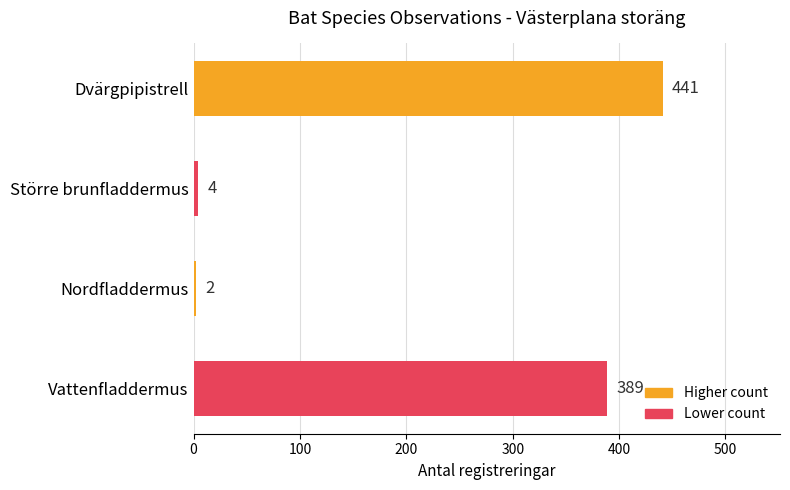

What is the minimum value shown in the chart?

2